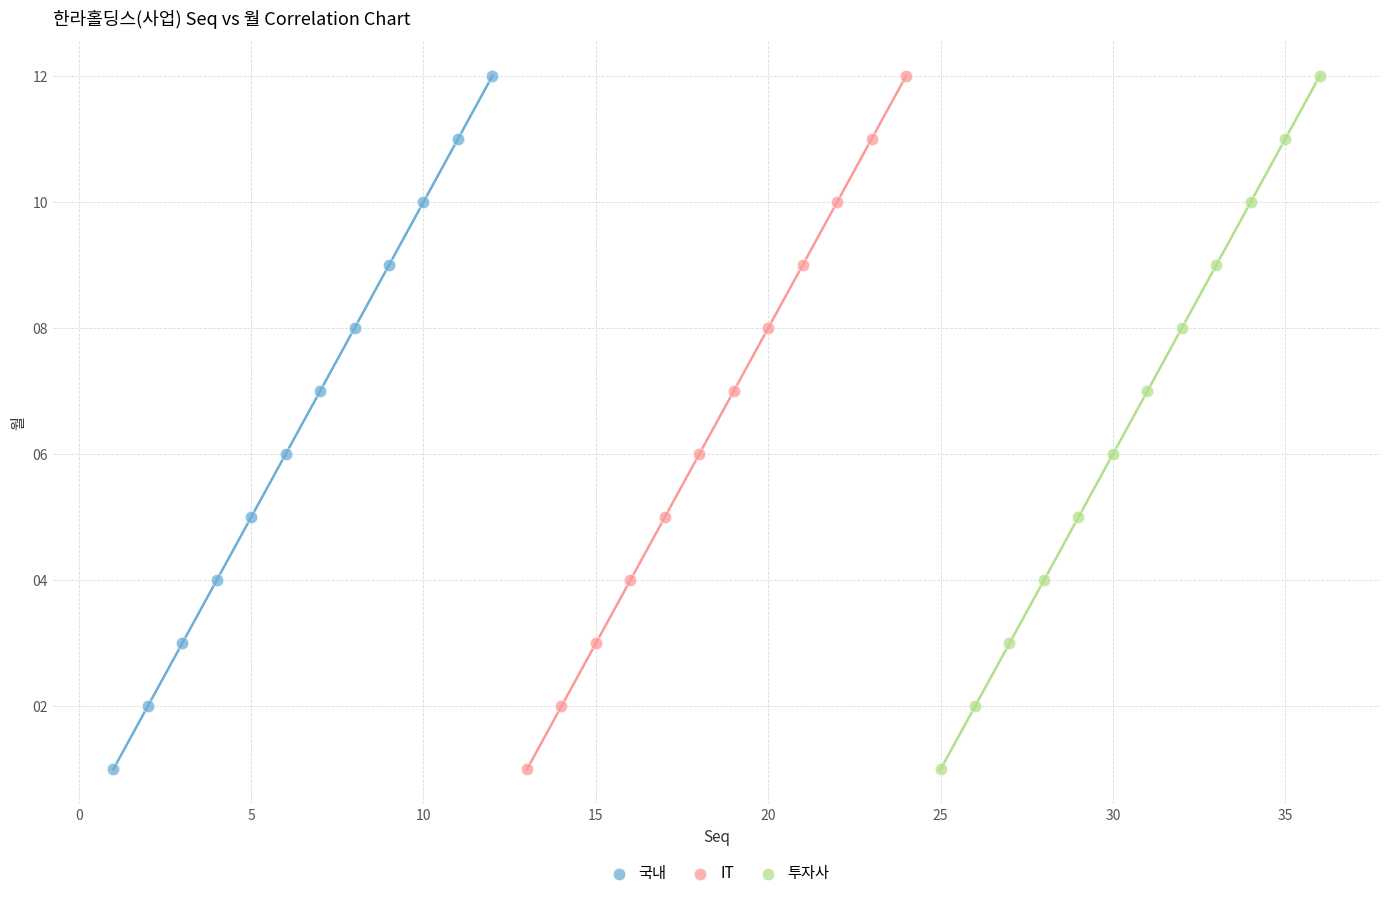

What are all the series names shown in the legend?

국내, IT, 투자사